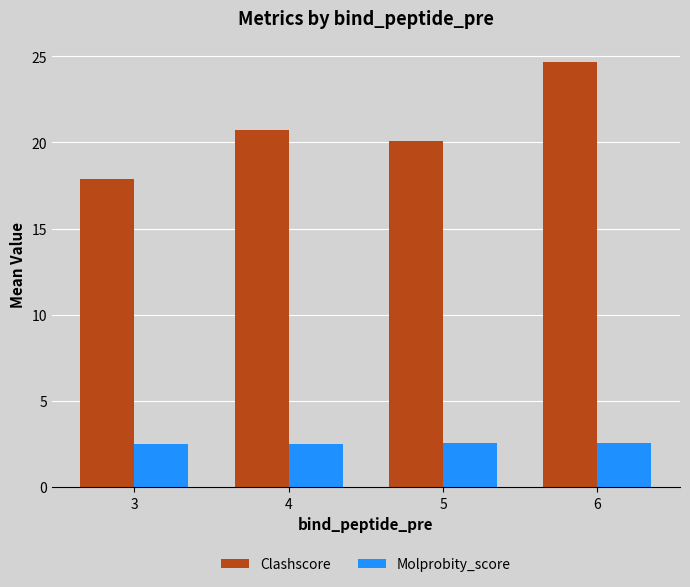

What is the value of the Clashscore bar at the 3rd from the left?

20.1